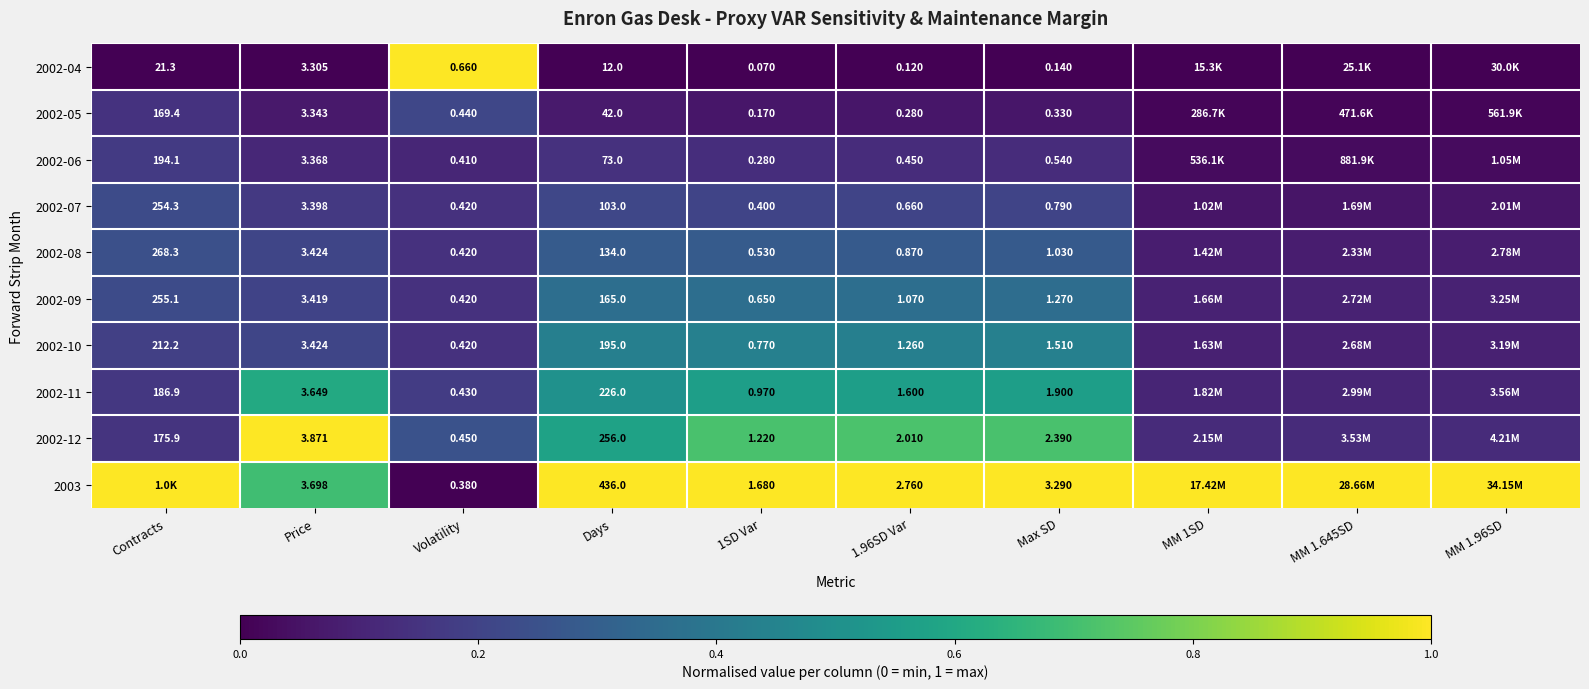

Is the value of 2003 at Max SD greater than the value of 2002-09 at Contracts?

No